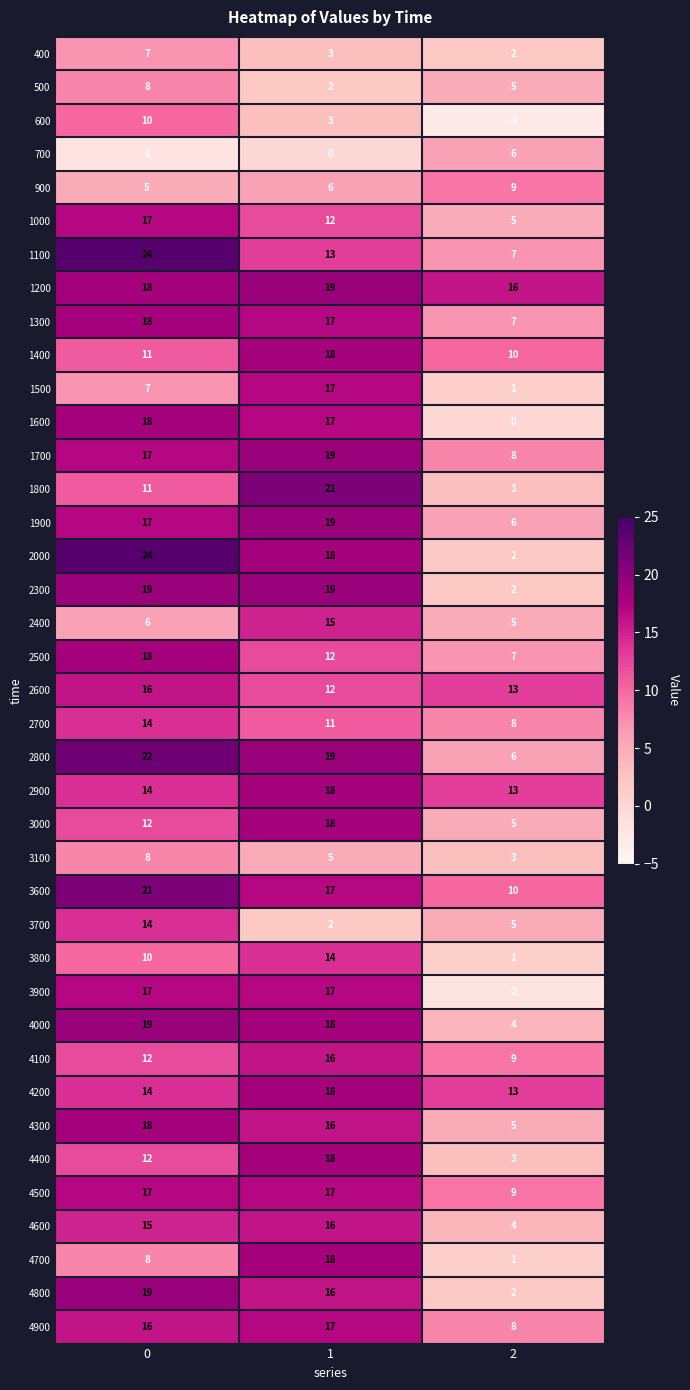

What is the difference between the maximum and second lowest values in the 1100 series?

11